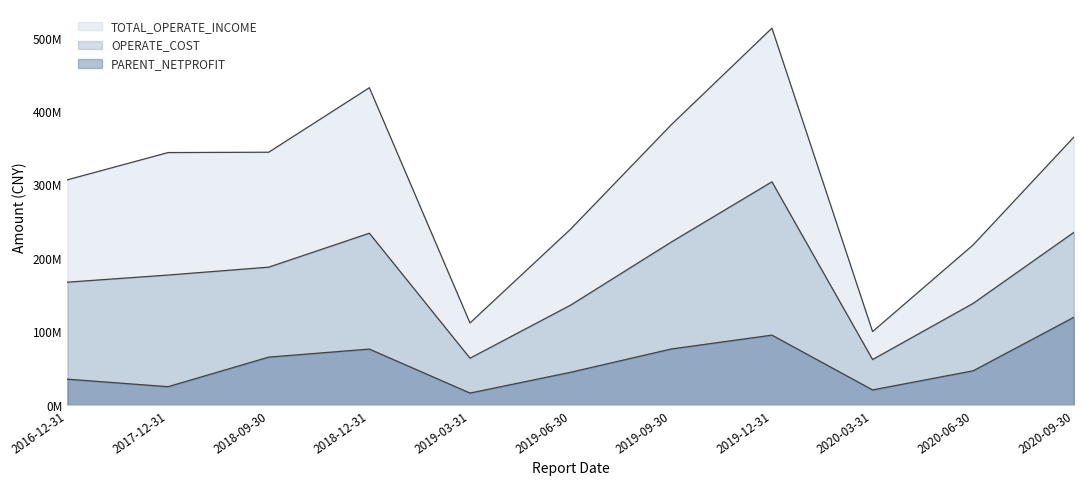

What is the label of the 9th point from the left?

2020-03-31